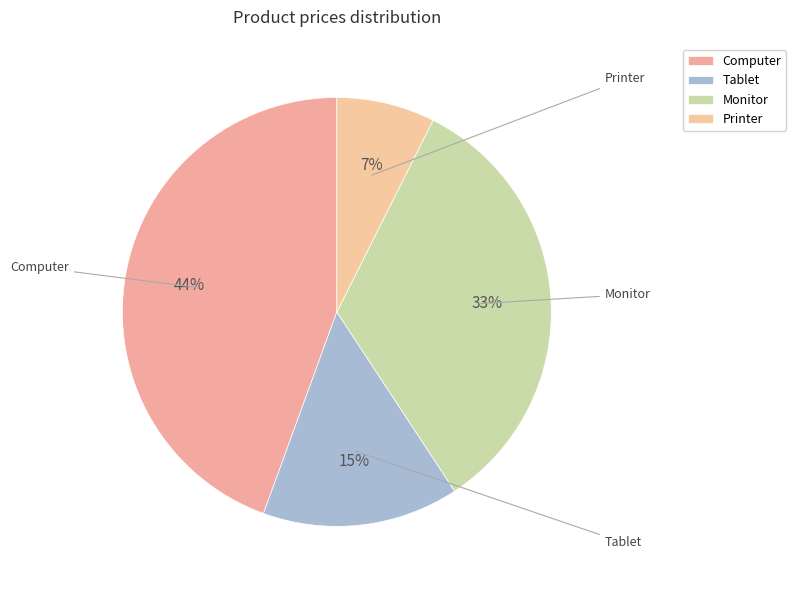

What percentage is the Monitor slice, to the nearest percent?

33%